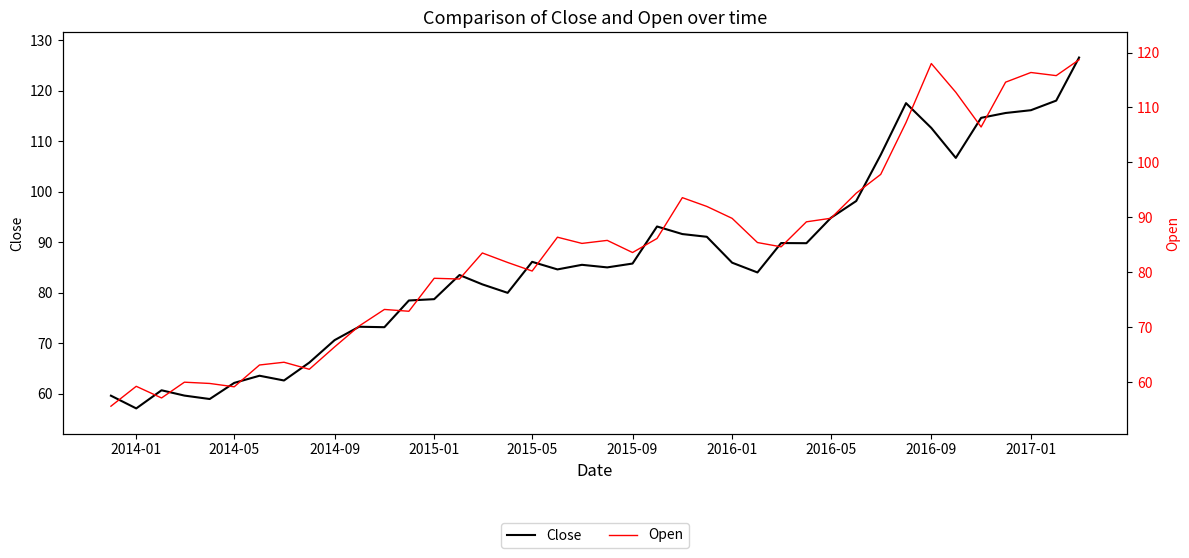

True or false: Close has a value of 24.3 at 2016-01.

False